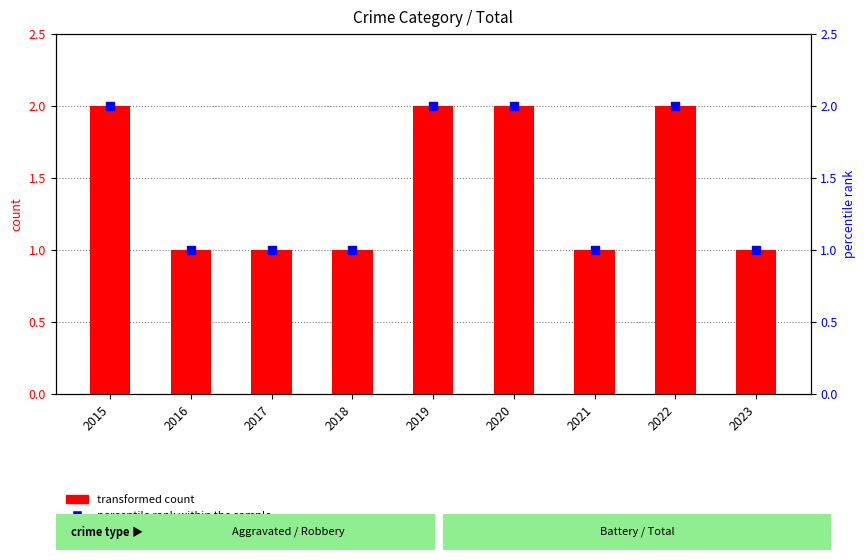

Which series has the widest spread of Y values?

transformed count